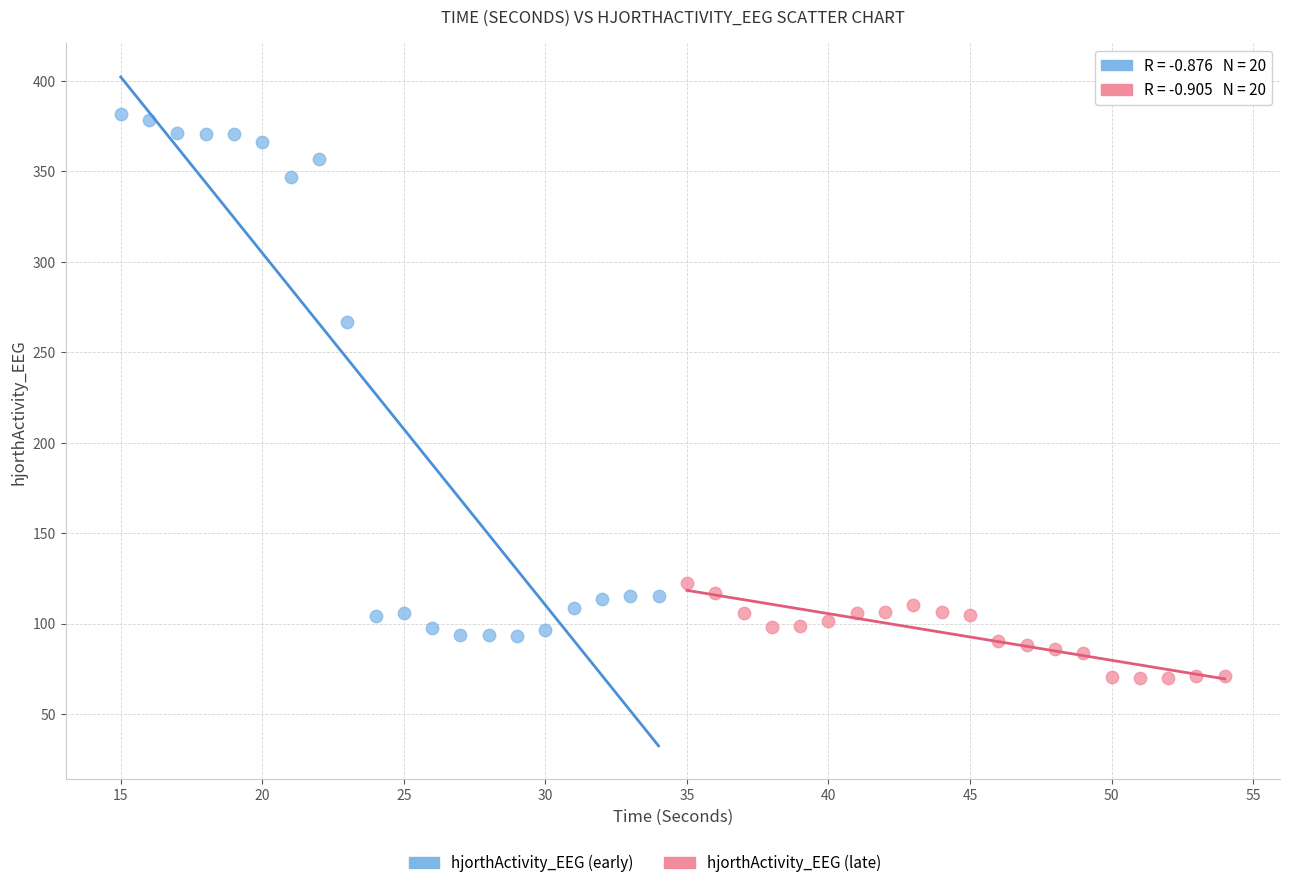

Which series reaches the maximum Y coordinate?

hjorthActivity_EEG (early)